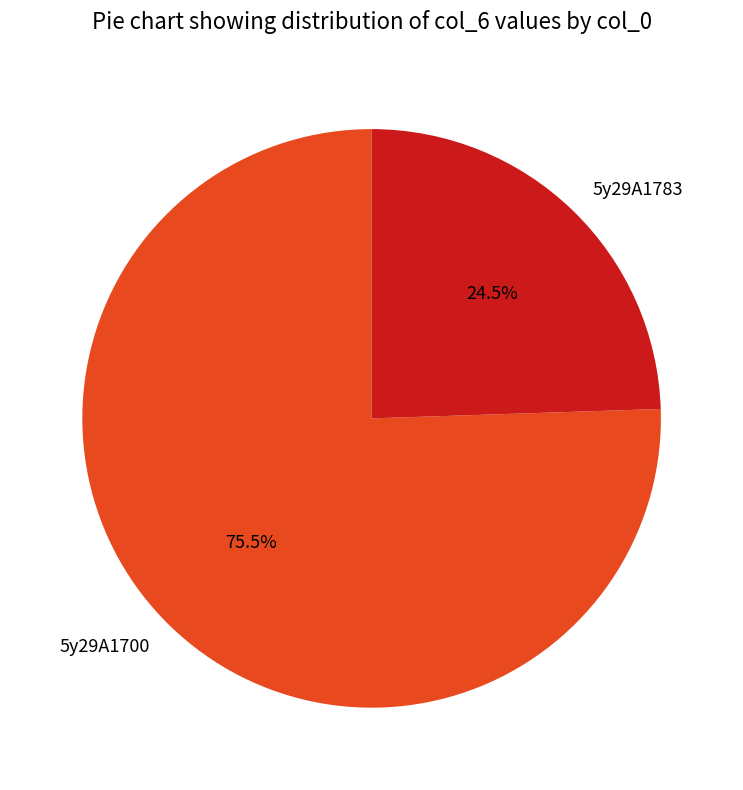

To the nearest percent, what is the combined percentage of 5y29A1700 and 5y29A1783?

100%